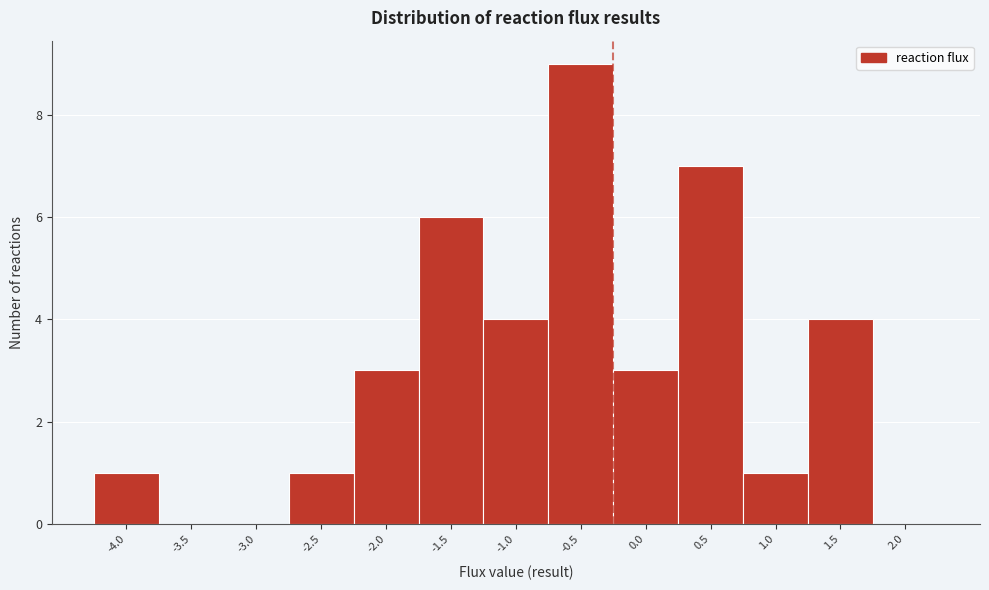

Reading left to right, list all the values displayed in this chart.

-4.0=1	-3.5=0	-3.0=0	-2.5=1	-2.0=3	-1.5=6	-1.0=4	-0.5=9	0.0=3	0.5=7	1.0=1	1.5=4	2.0=0